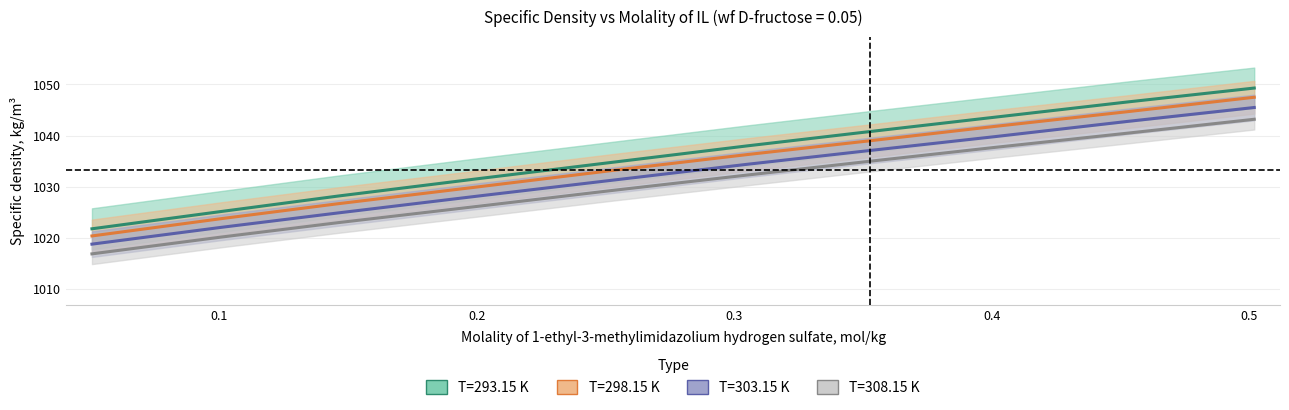

Does the chart have visible grid lines?

Yes